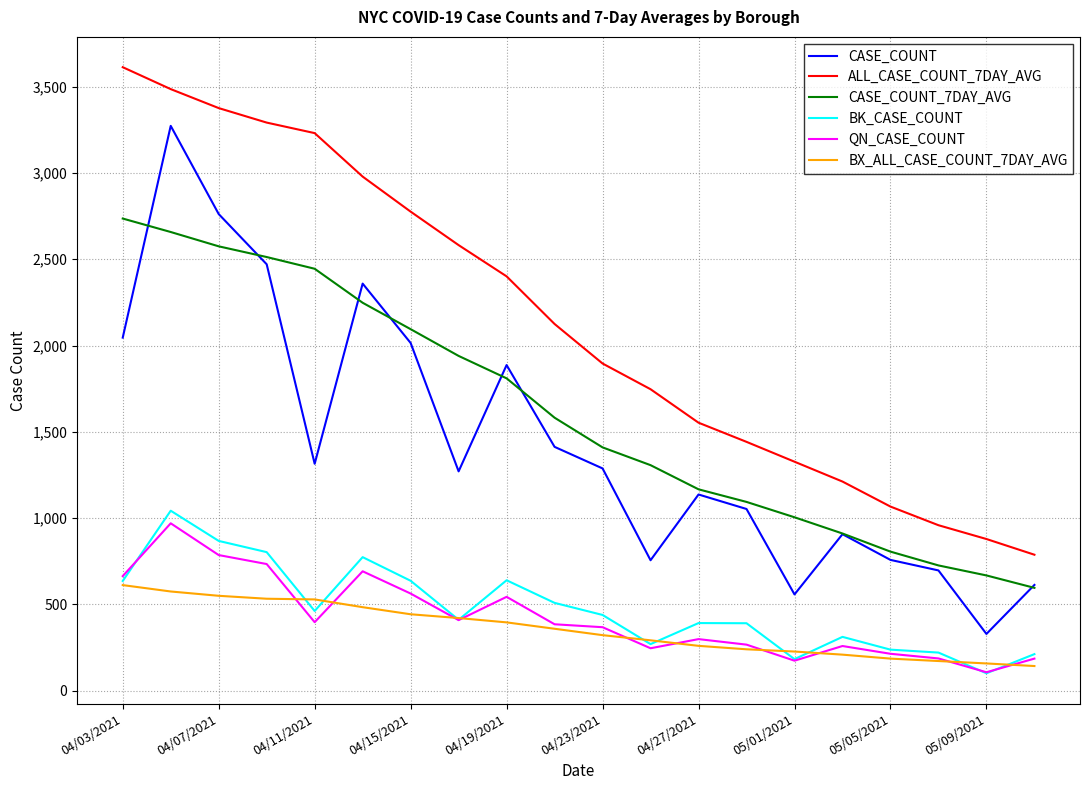

True or false: BX_ALL_CASE_COUNT_7DAY_AVG and CASE_COUNT cross at least once.

False